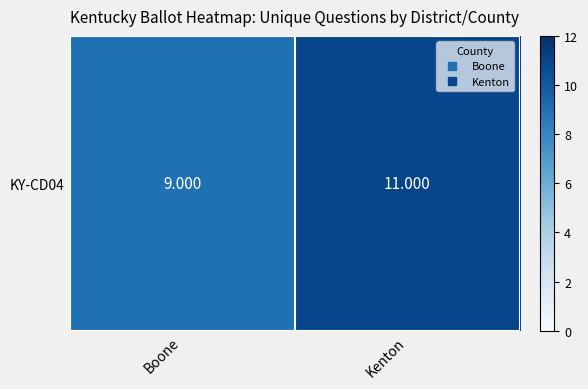

Is it true that the value at Kenton is 17?

False